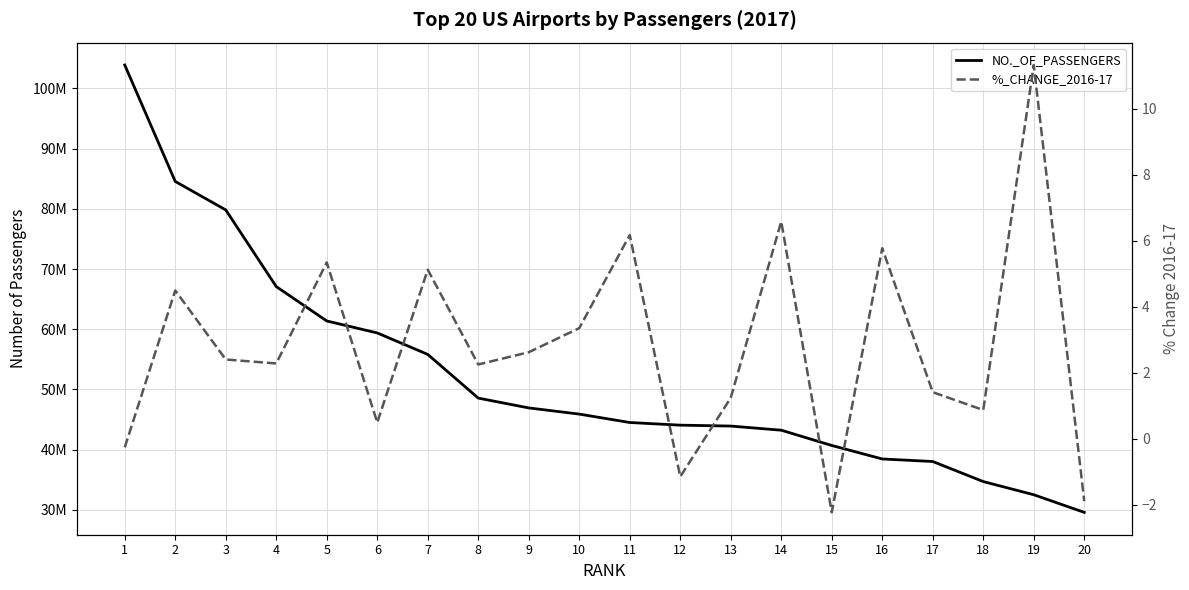

What value does the NO._OF_PASSENGERS series have at 9?

46934194.0